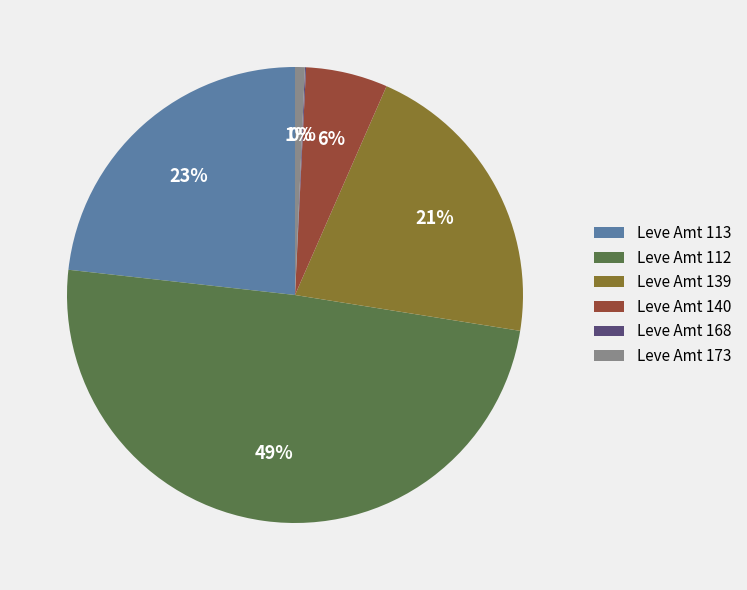

Do Leve Amt 139 and Leve Amt 173 together represent more than half of the pie?

No